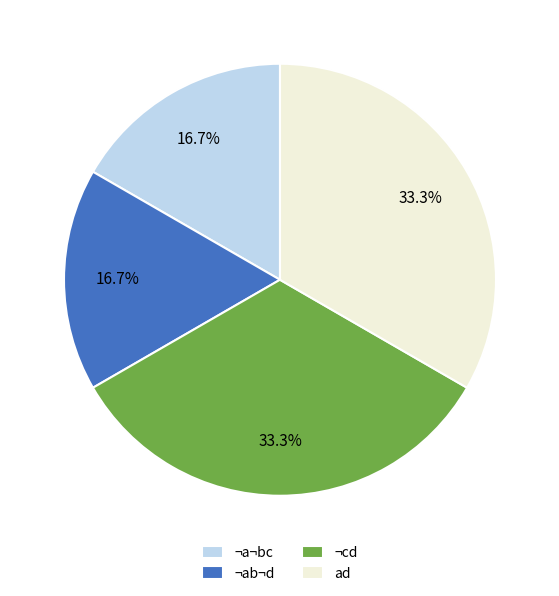

What percentage do ¬cd and ¬ab¬d together represent?

50.0%